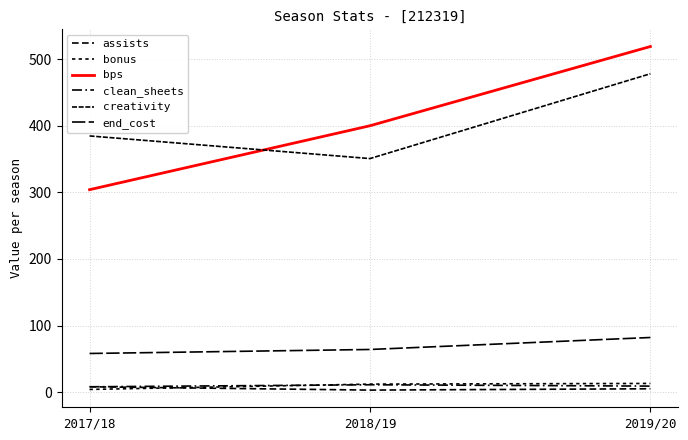

The assists series shows 8.0 at 2017/18. True or false?

True